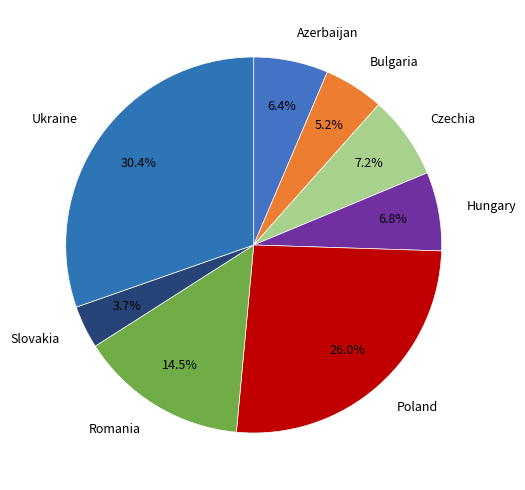

What is the smallest slice in the pie chart?

Slovakia